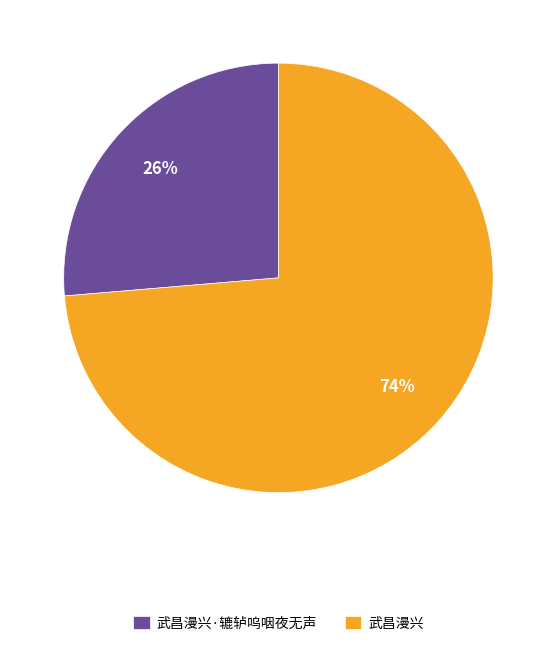

To the nearest percent, what is the combined percentage of 武昌漫兴·辘轳呜咽夜无声 and 武昌漫兴?

100%